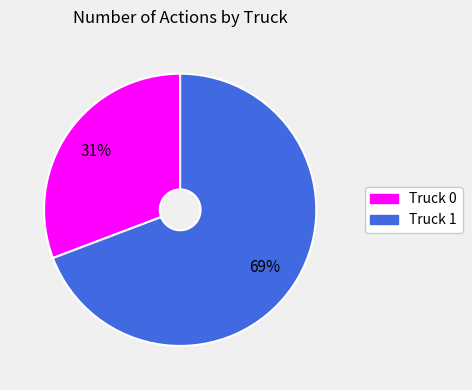

Which has a higher value, Truck 0 or Truck 1?

Truck 1